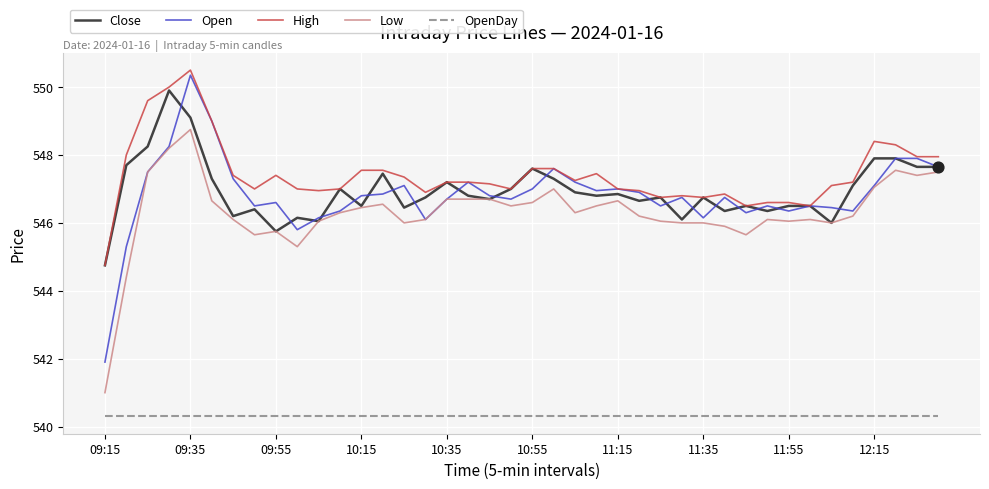

Which series has the largest total across all categories?

High